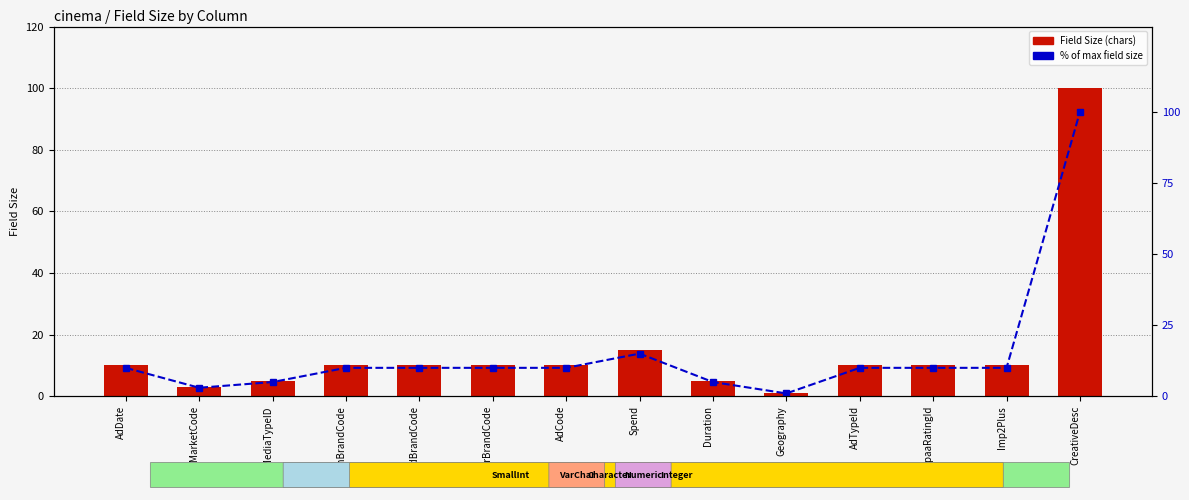

Is it true that % of max field size equals 17 at TerBrandCode?

False